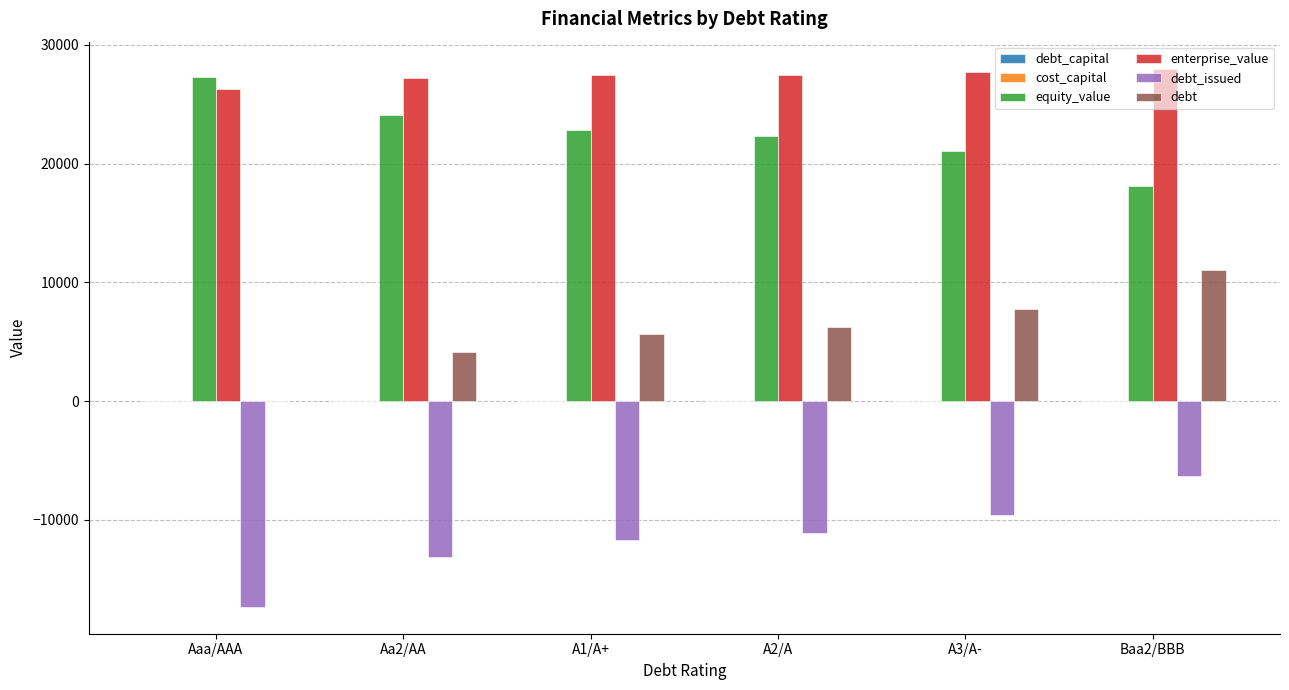

Which series has the largest total across all categories?

enterprise_value